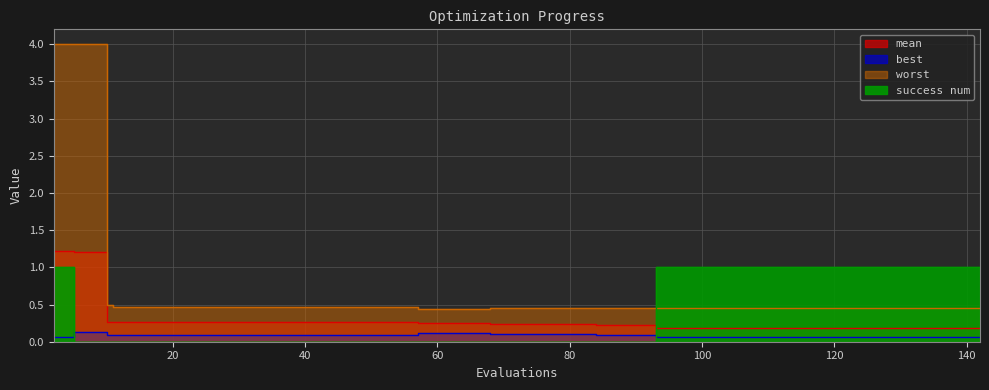

Rank the categories by success num value from highest to lowest.

2, 93, 97, 101, 105, 109, 113, 117, 121, 122, 126, 130, 134, 138, 142, 5, 9, 10, 11, 15, 19, 23, 27, 31, 35, 39, 43, 47, 51, 55, 57, 61, 65, 68, 72, 76, 80, 84, 88, 92